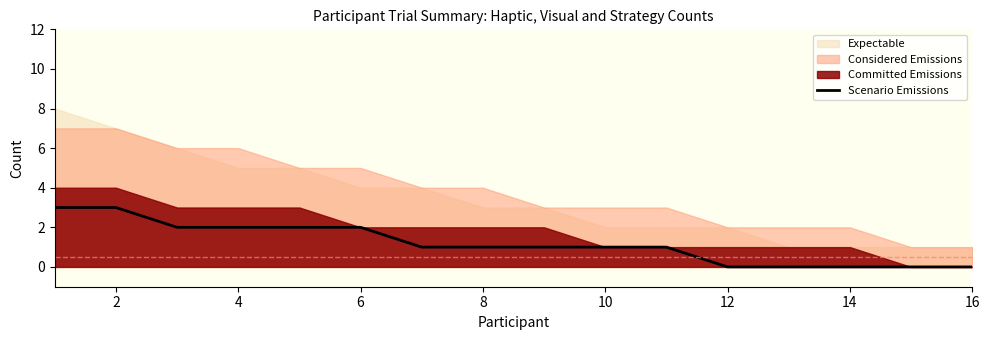

The value of Scenario Emissions at 6 is 3. True or false?

False